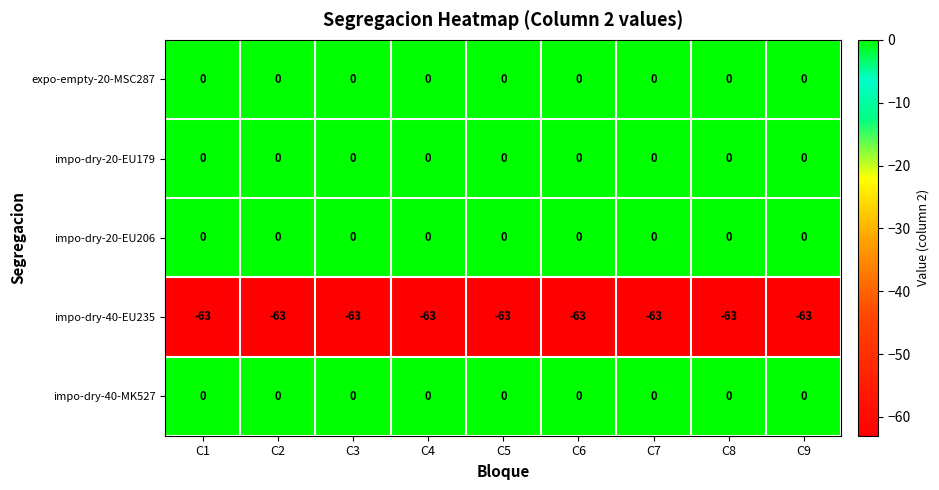

What is the spread (max minus min) of values at C5?

63